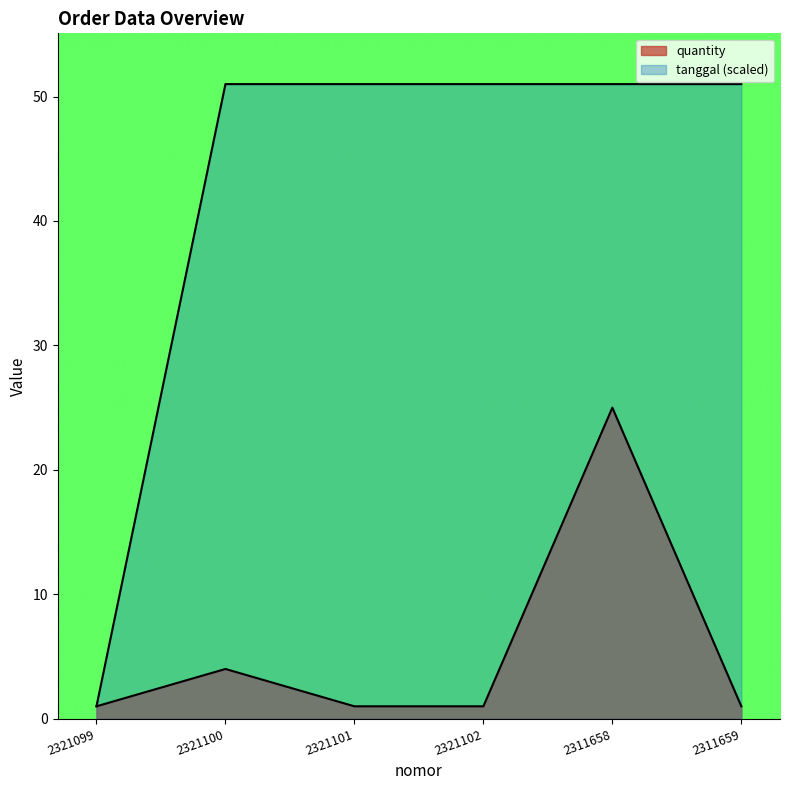

What is the label of the 2nd point from the right?

2311658